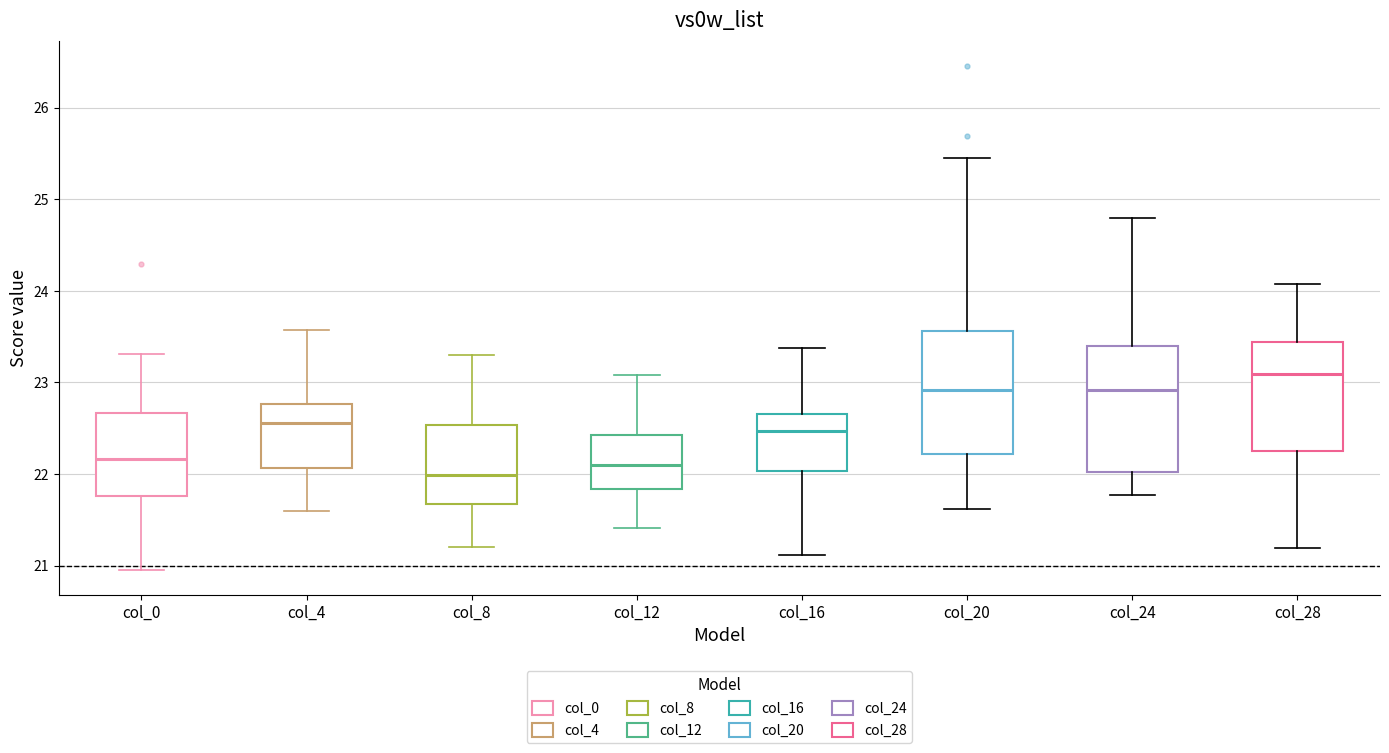

Reading left to right, transcribe this box plot: for each box, give where its median line is, the range the box spans, and where its two whiskers end, as read against the y-axis. The values are not printed on the chart, so give them approximately, as read against the axis.

col_0: median 22.2, box 21.8 to 22.7, whiskers 21.0 to 23.3
col_4: median 22.6, box 22.1 to 22.8, whiskers 21.6 to 23.6
col_8: median 22.0, box 21.7 to 22.5, whiskers 21.2 to 23.3
col_12: median 22.1, box 21.8 to 22.4, whiskers 21.4 to 23.1
col_16: median 22.5, box 22.0 to 22.7, whiskers 21.1 to 23.4
col_20: median 22.9, box 22.2 to 23.6, whiskers 21.6 to 25.5
col_24: median 22.9, box 22.0 to 23.4, whiskers 21.8 to 24.8
col_28: median 23.1, box 22.3 to 23.4, whiskers 21.2 to 24.1